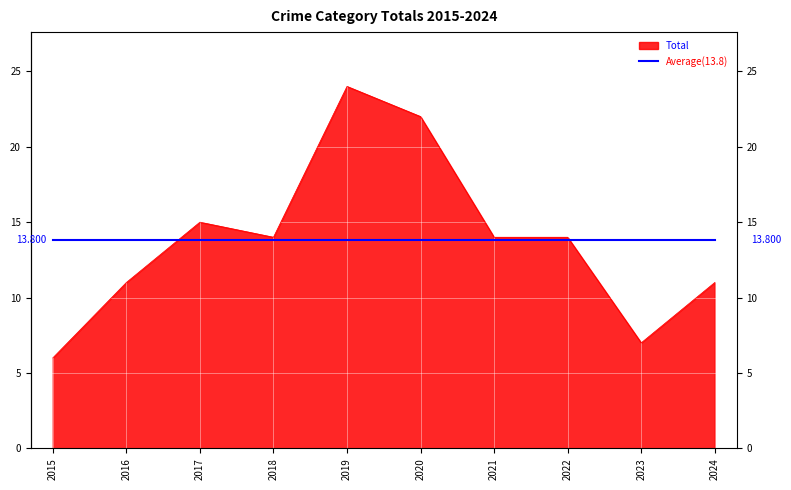

Is the value of Total at 2024 greater than the value of Average(13.8) at 2022?

No